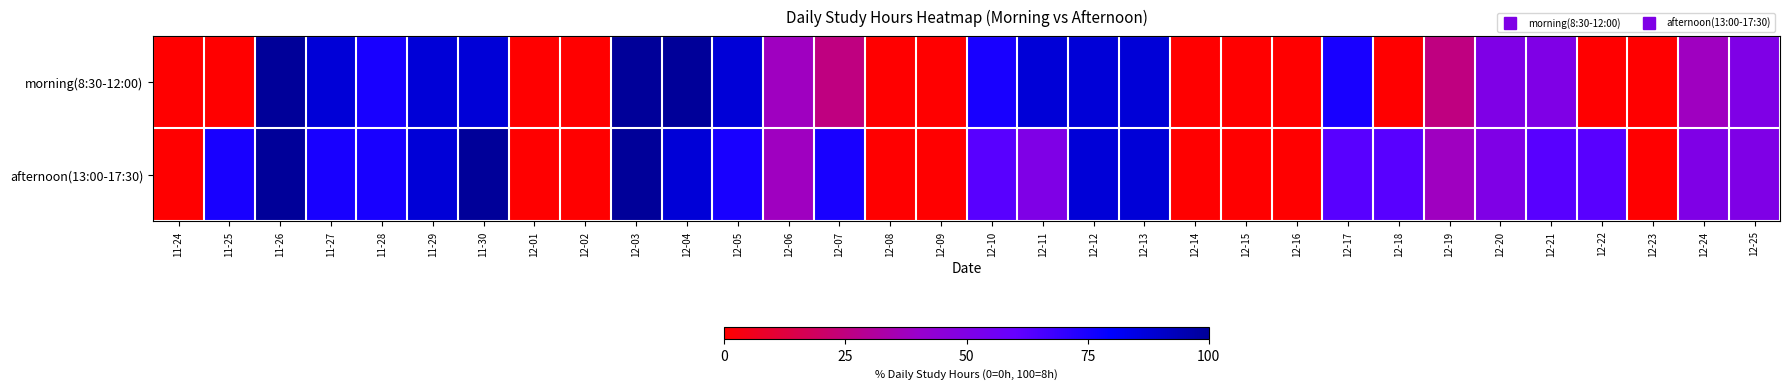

Rank the series by their maximum value, from highest to lowest.

morning(8:30-12:00), afternoon(13:00-17:30)